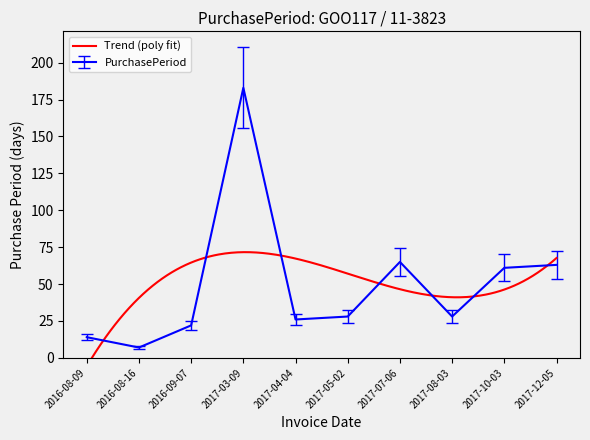

What is the value of the 3rd point from the left?

22